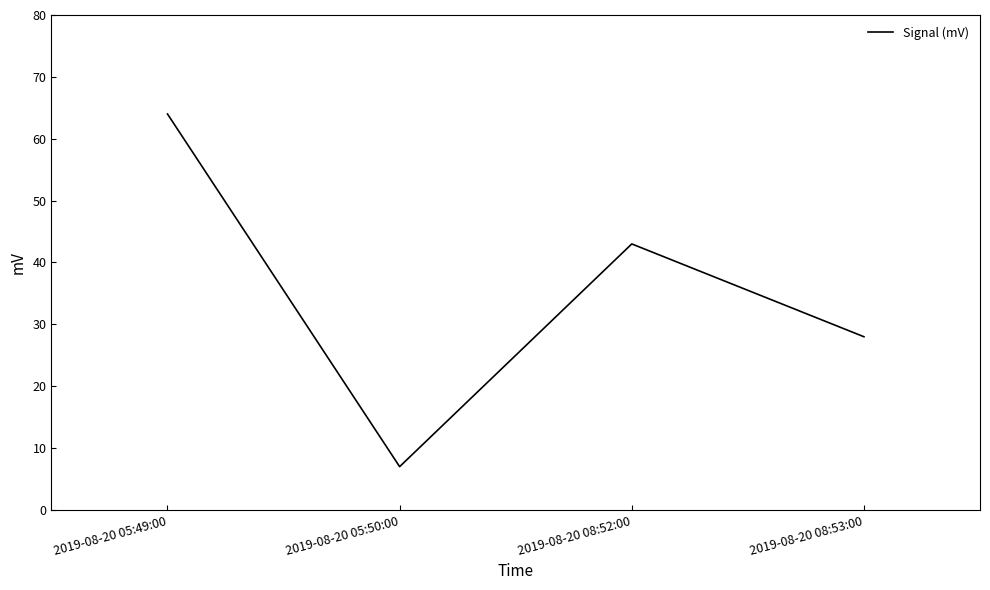

Does the chart display data point markers on the line(s)?

No